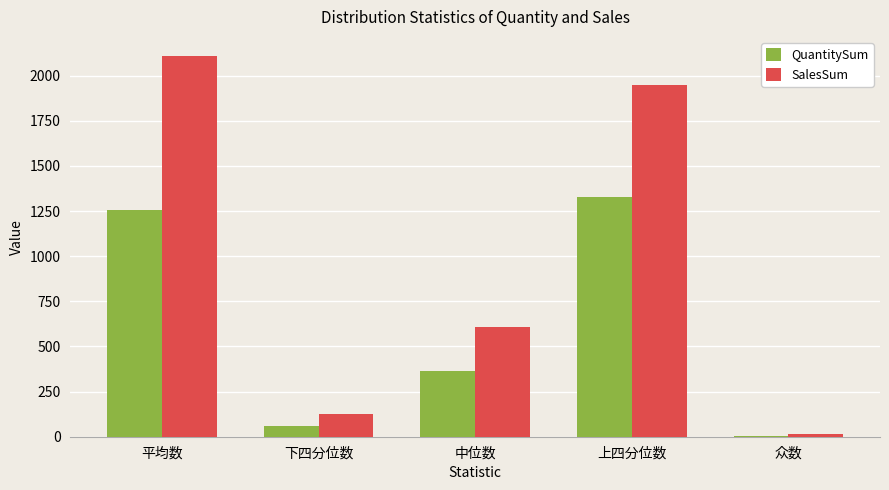

What are all the series names shown in the legend?

QuantitySum, SalesSum